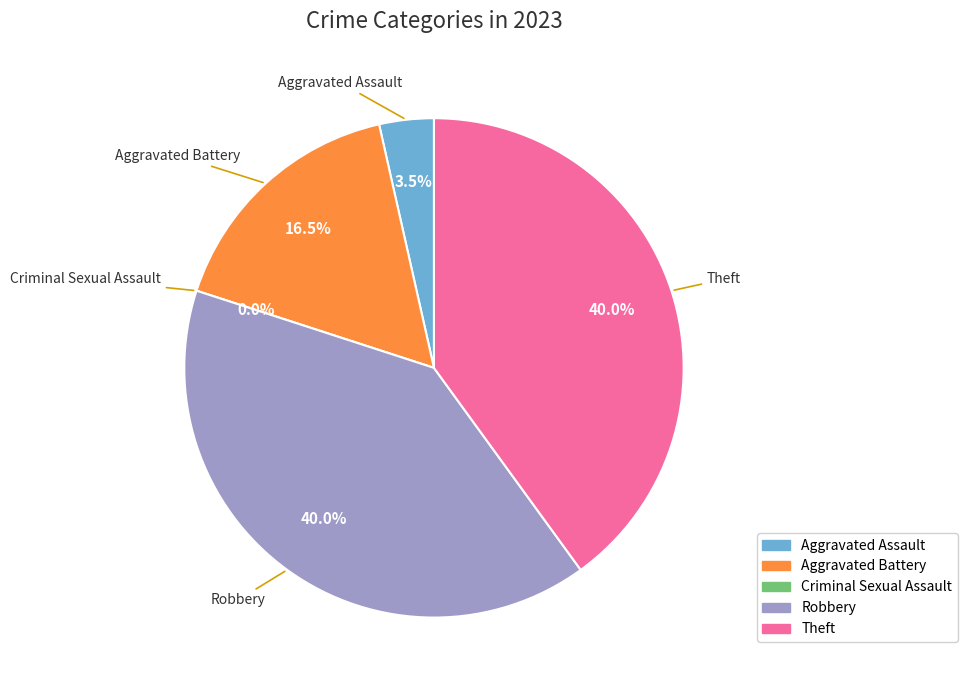

True or false: Robbery accounts for 40% of the total.

True